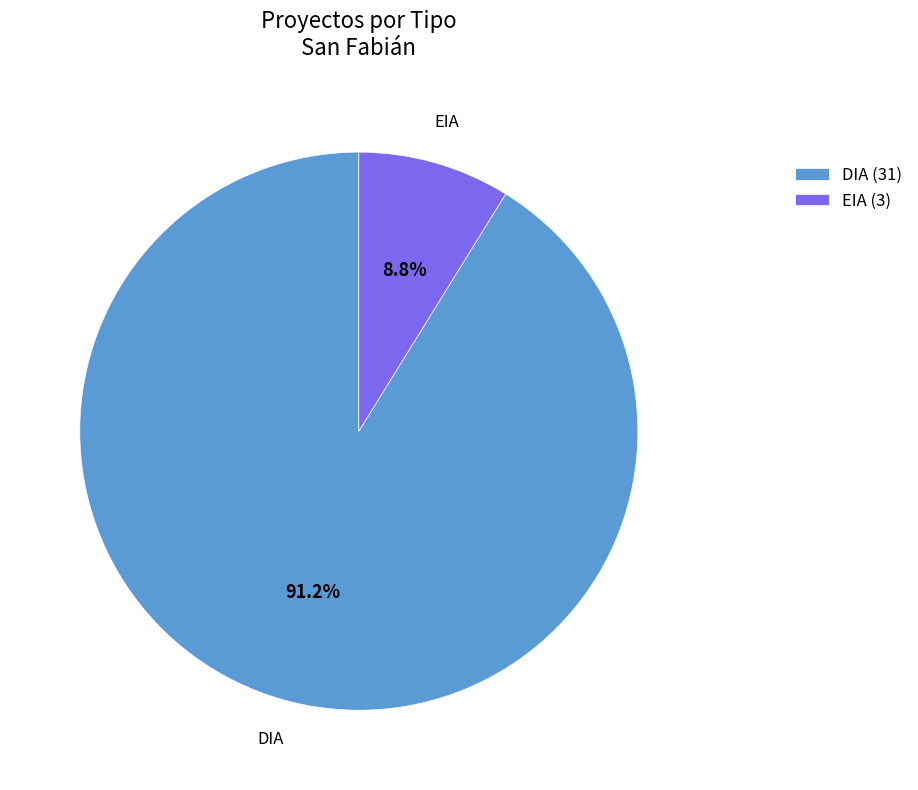

Is it true that EIA is 1% of the pie?

False